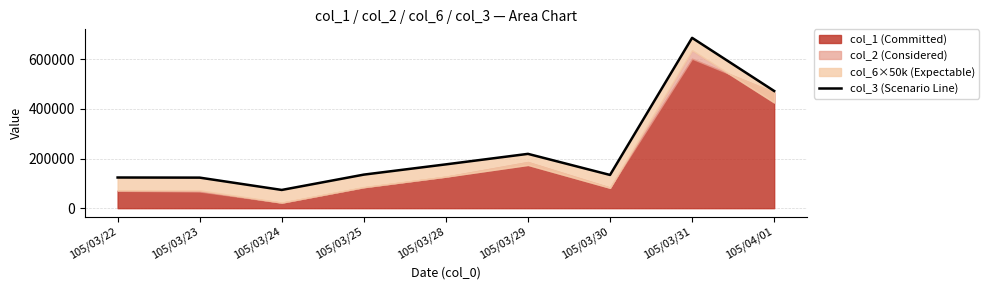

What is the smallest value displayed?

73470